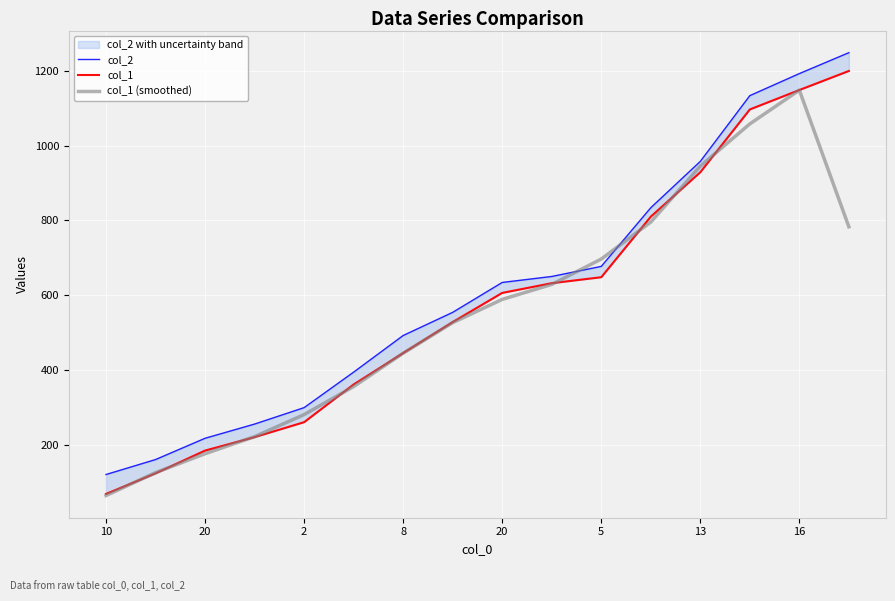

What is the sum of all col_1 values?

9260.0